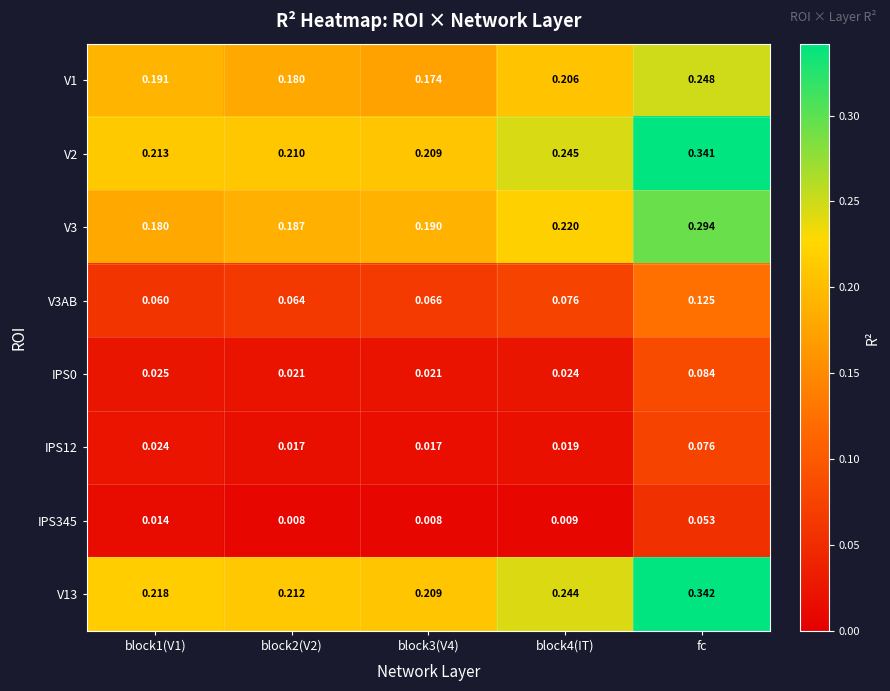

At which category is the sum across all series the highest?

fc